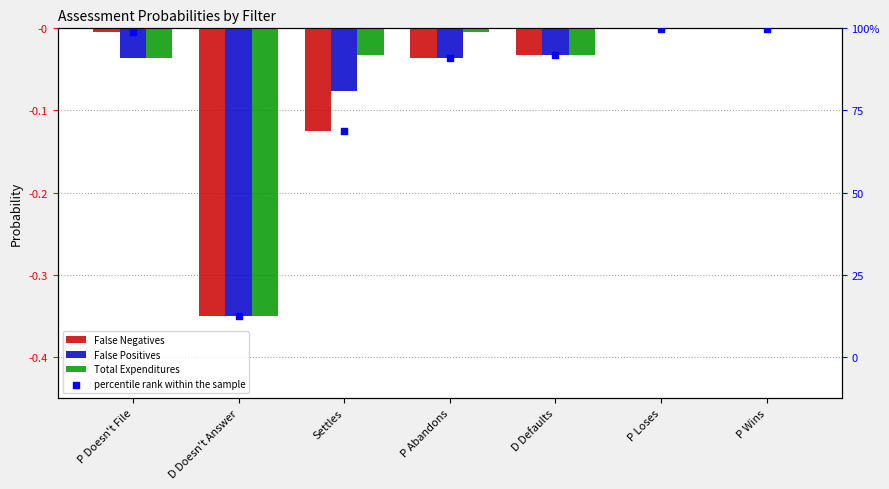

Which series has the largest Y range (max minus min)?

False Negatives